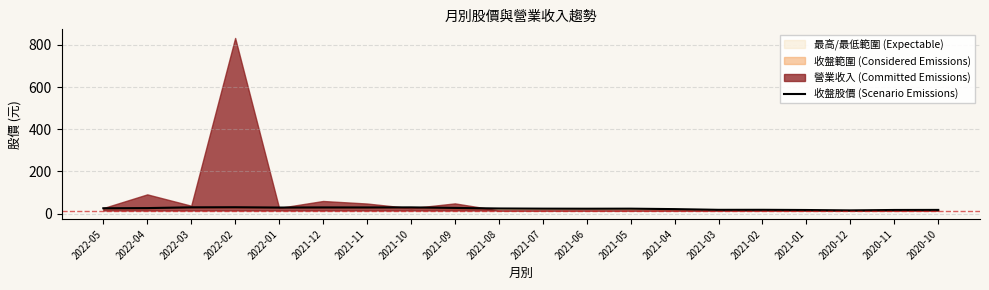

What is the ratio of the value at 2021-09 to the value at 2022-01?

0.9